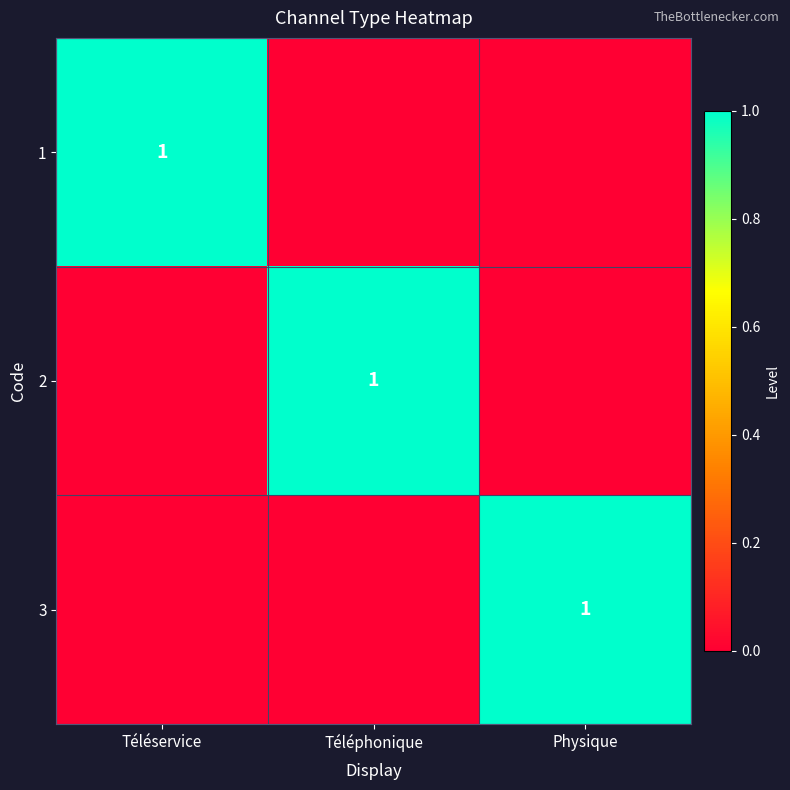

Is it true that 1 equals 0 at Téléservice?

False